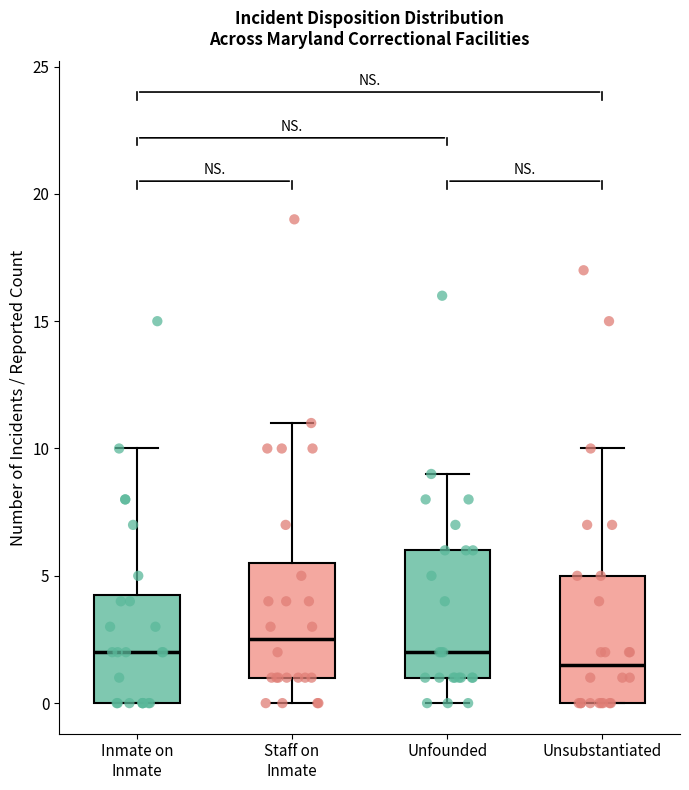

Reading left to right, transcribe this box plot: for each box, give where its median line is, the range the box spans, and where its two whiskers end, as read against the y-axis. The values are not printed on the chart, so give them approximately, as read against the axis.

Inmate on Inmate: median 2.0, box 0.0 to 4.5, whiskers 0.0 to 10.0
Staff on Inmate: median 2.5, box 1.0 to 5.5, whiskers 0.0 to 11.0
Unfounded: median 2.0, box 1.0 to 6.0, whiskers 0.0 to 9.0
Unsubstantiated: median 1.5, box 0.0 to 5.0, whiskers 0.0 to 10.0